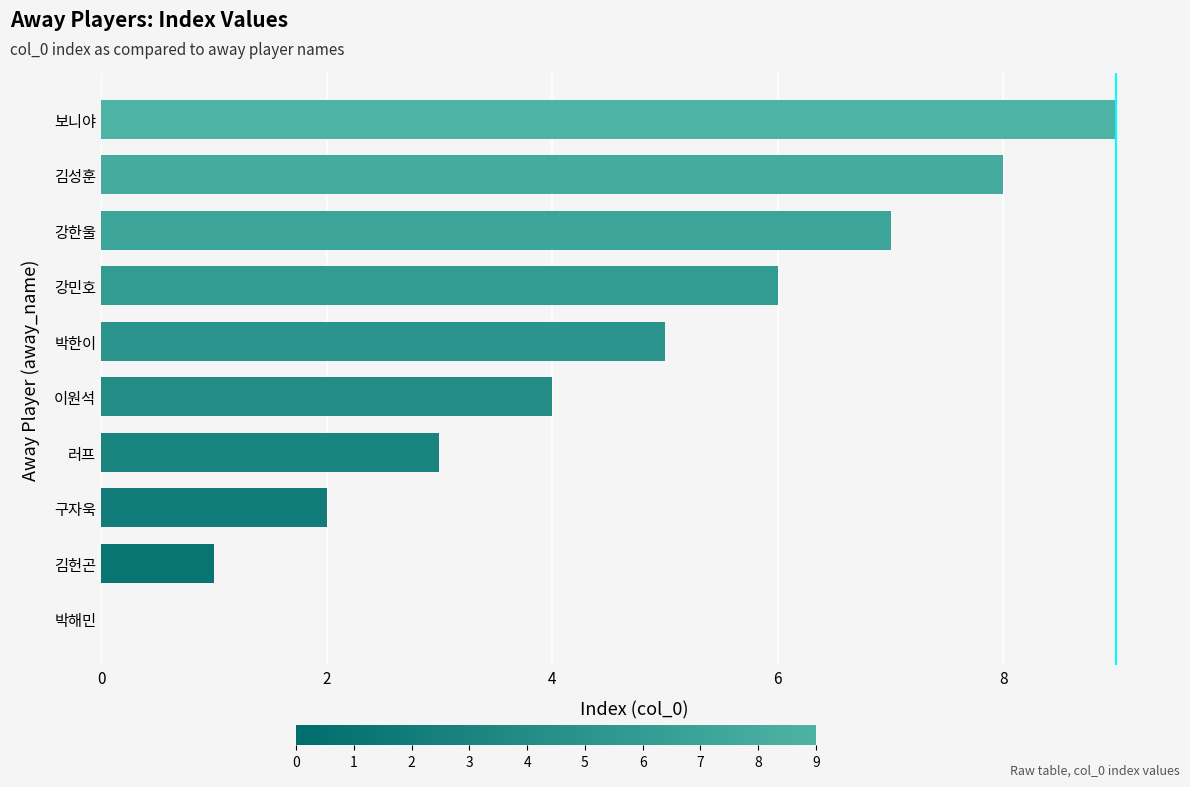

Between 김헌곤 and 러프, which is larger?

러프